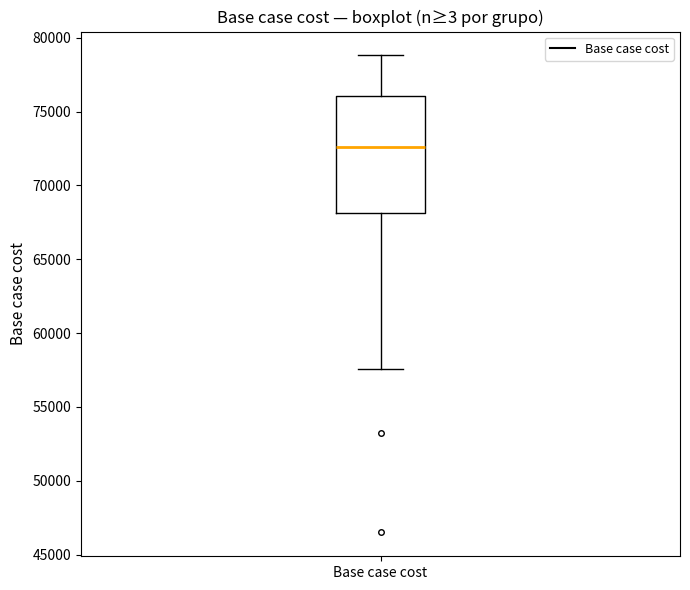

Read this box plot against the y-axis: the position of the median line, the range covered by the box, and the ends of both whiskers. The values are not printed on the chart, so give them approximately, as read against the axis.

median 72500, box 68000 to 76000, whiskers 57500 to 79000